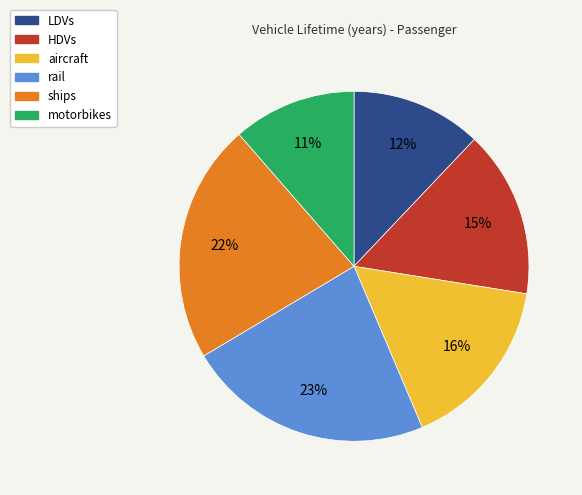

Is there a majority slice in this chart?

No